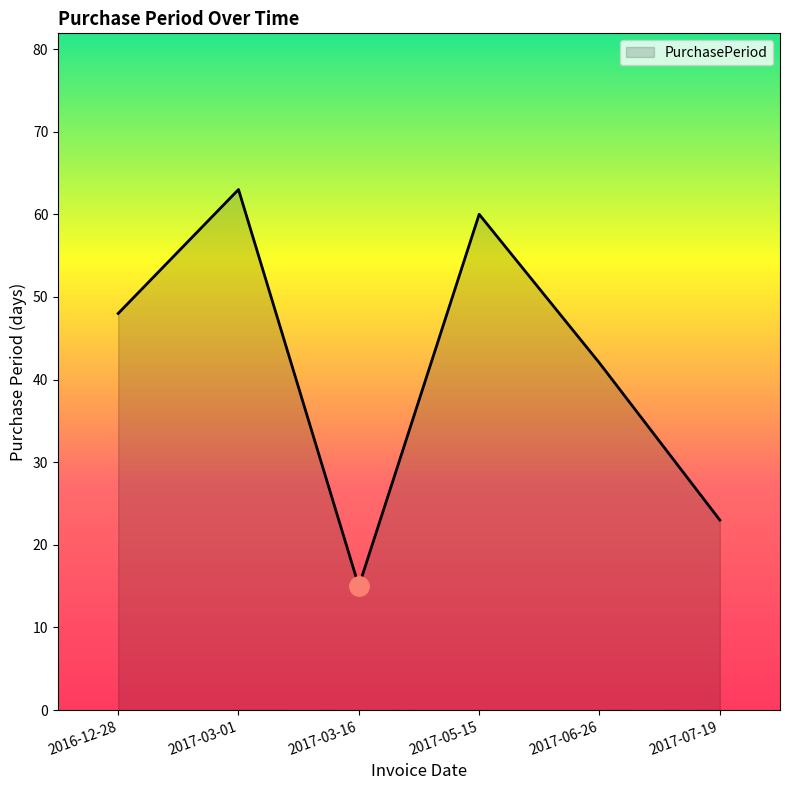

Reading left to right, what are all the values shown in this chart?

2016-12-28=48	2017-03-01=63	2017-03-16=15	2017-05-15=60	2017-06-26=42	2017-07-19=23